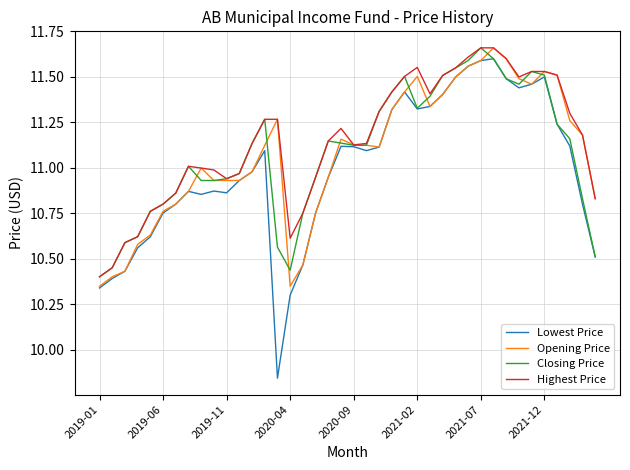

What is the difference between the second highest and minimum values in the Closing Price series?

1.2